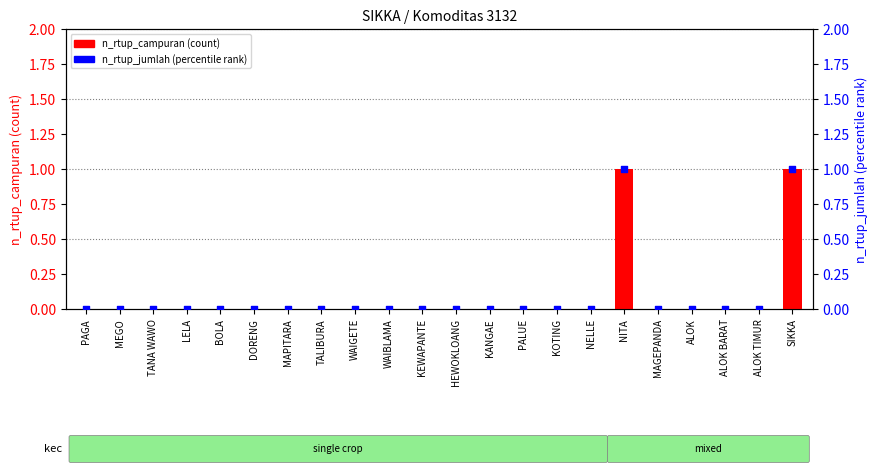

Which series contains the highest Y value?

n_rtup_campuran